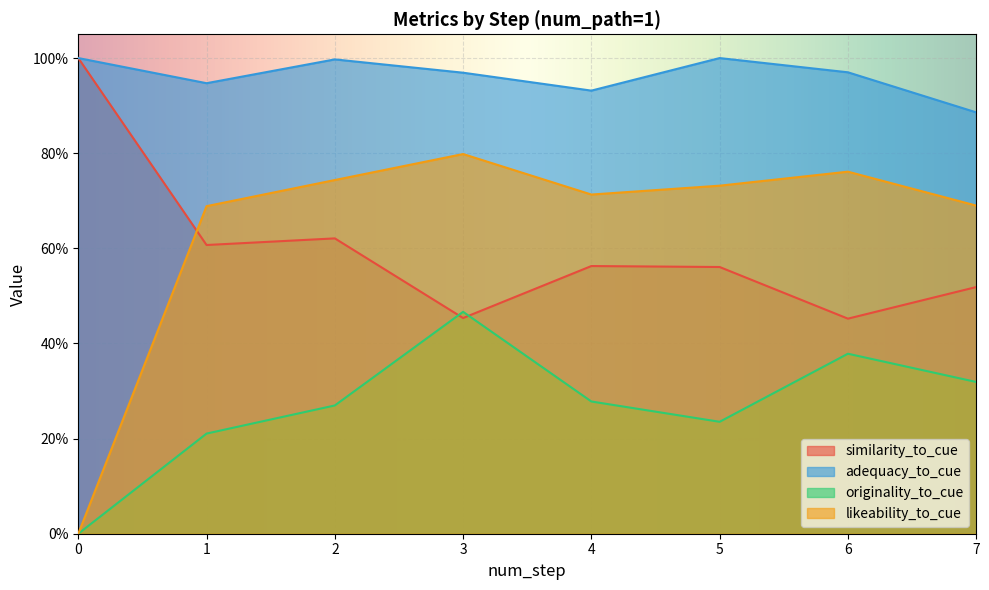

What is the value of the adequacy_to_cue point at the 6th from the left?

1.0